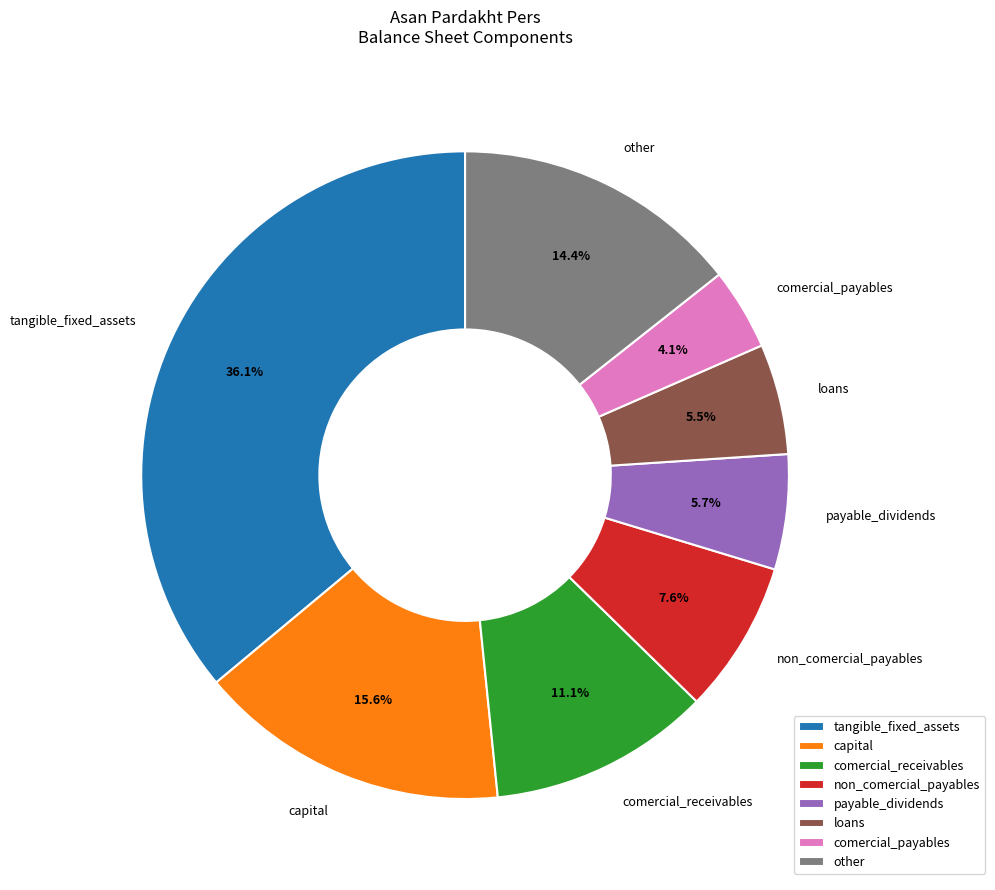

To the nearest percent, what is the average slice percentage?

12%